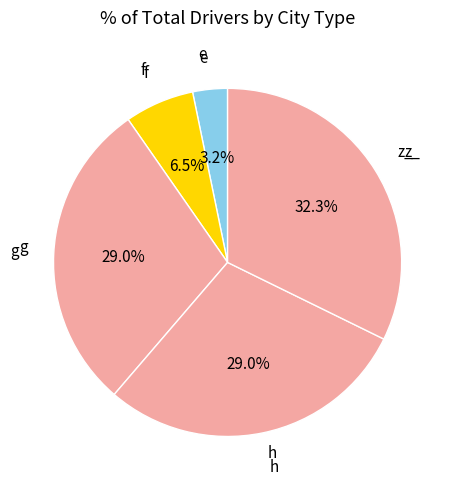

Rank the categories by value from highest to lowest.

z_, g, h, f, e